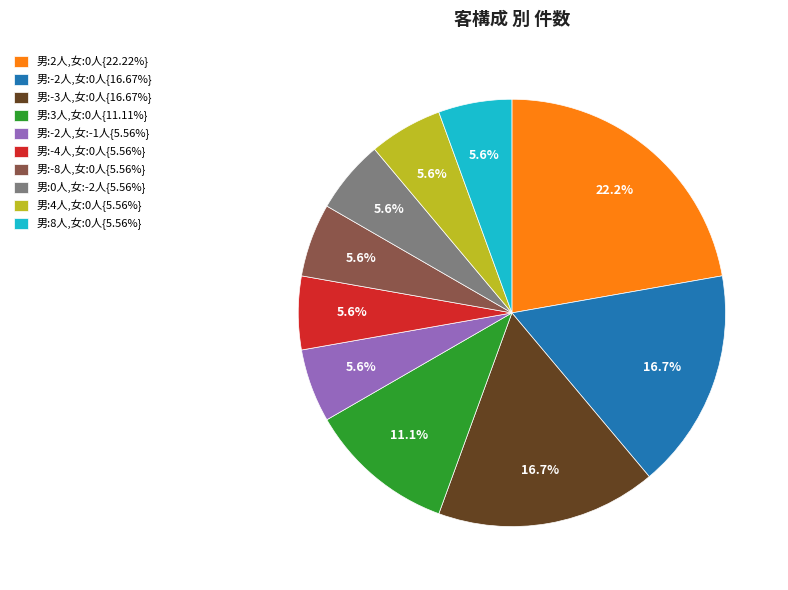

Count the number of slices in the pie.

10